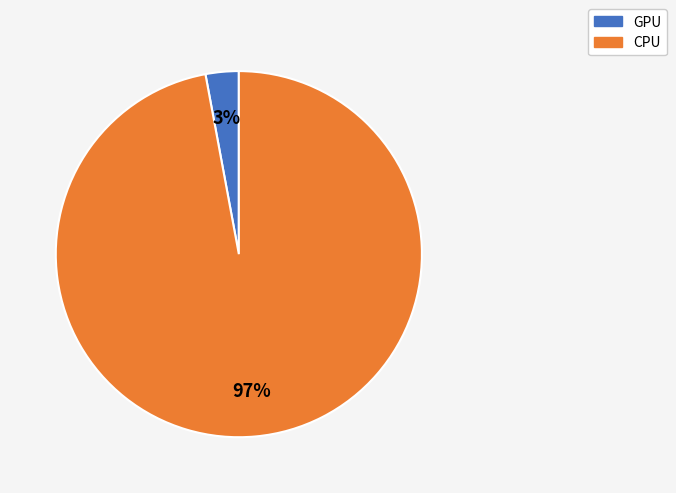

What percentage is the CPU slice, to the nearest percent?

97%